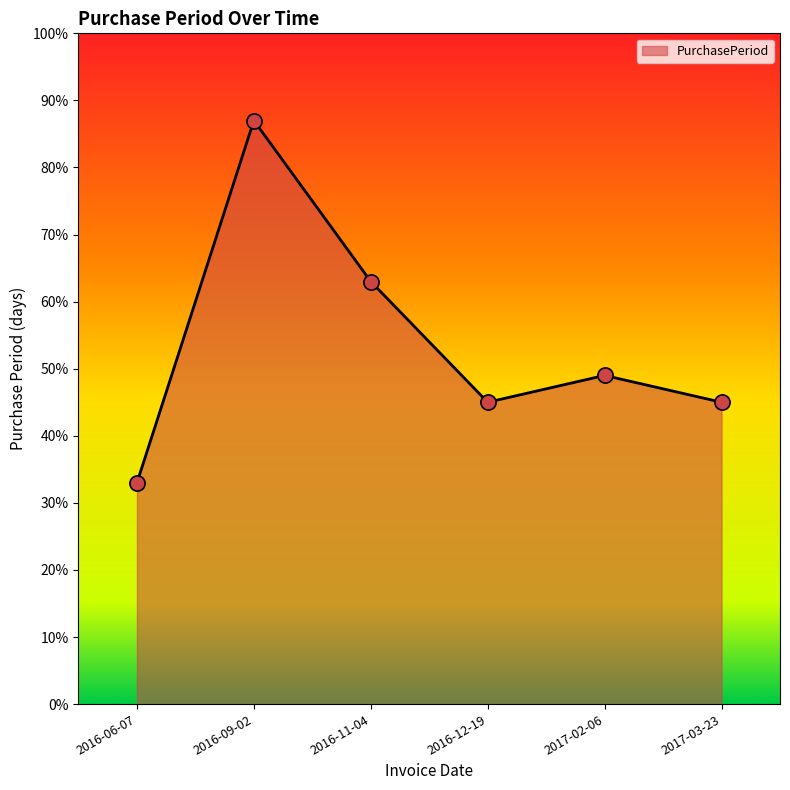

What is the ratio of the value at 2016-09-02 to the value at 2016-11-04?

1.4